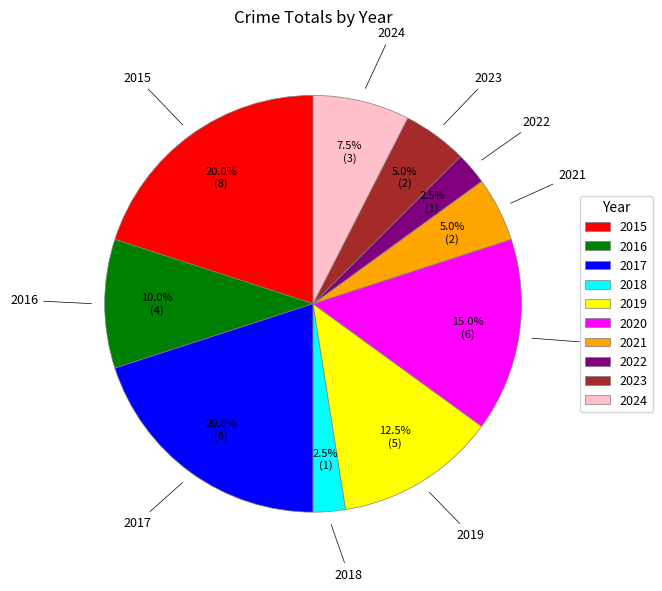

Count the number of slices in the pie.

10